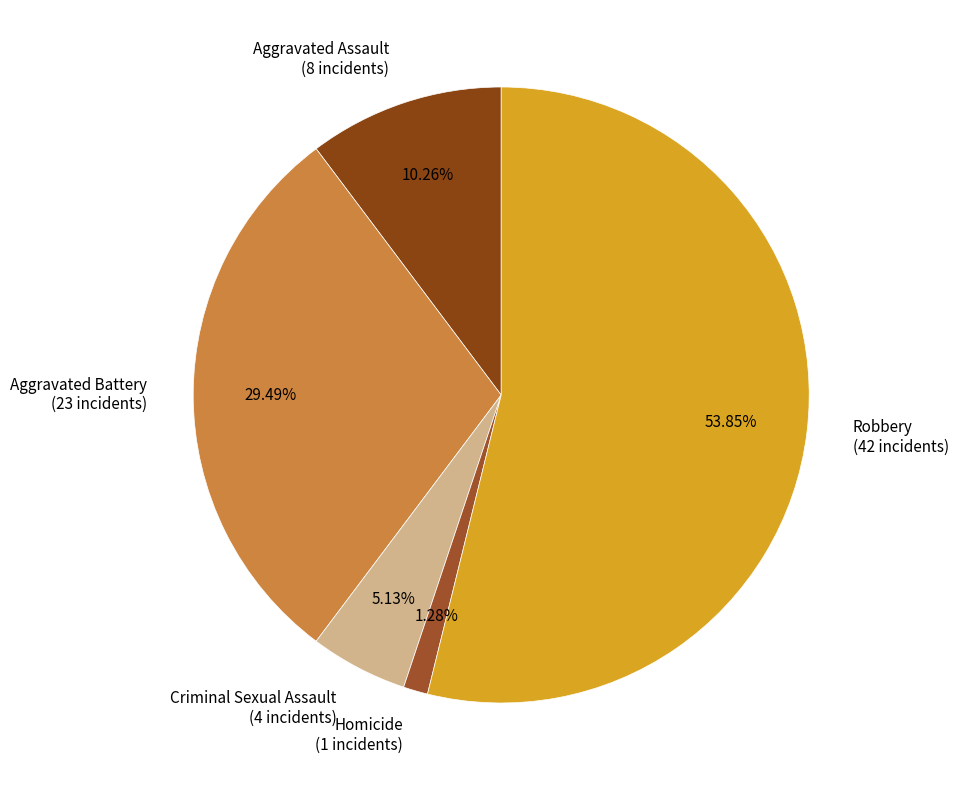

To the nearest percent, what is the average slice percentage?

20%